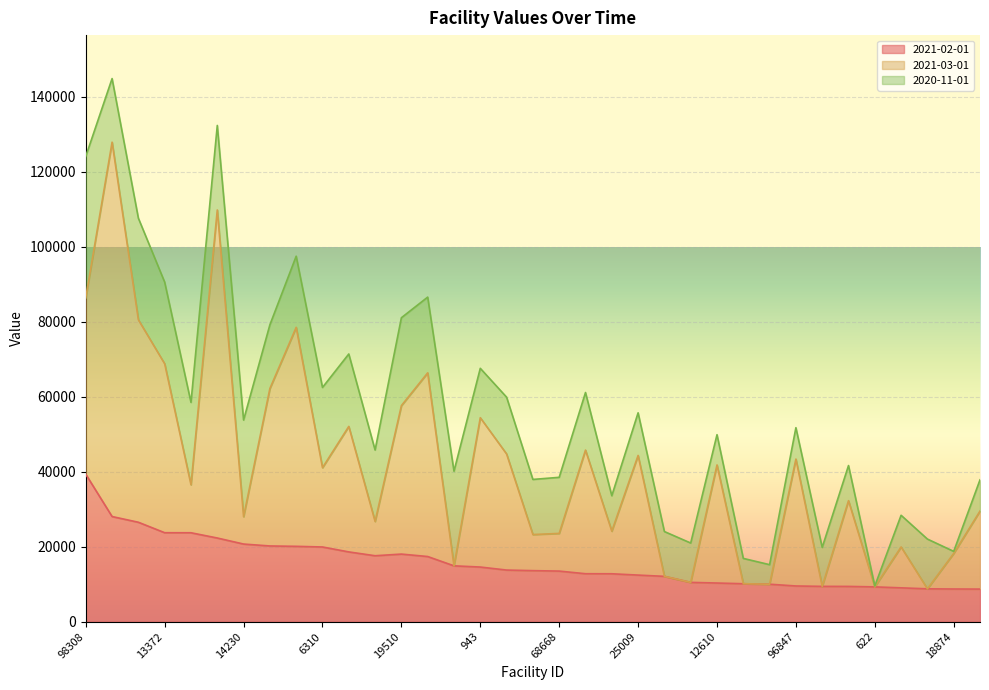

Where is the first local minimum for 2021-03-01?

81517